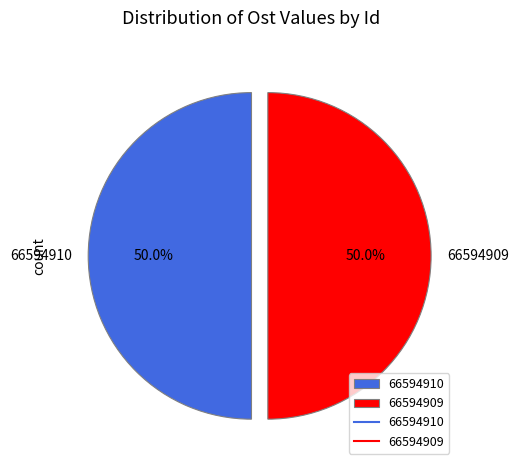

How much of the chart is everything except 66594910?

50.0%